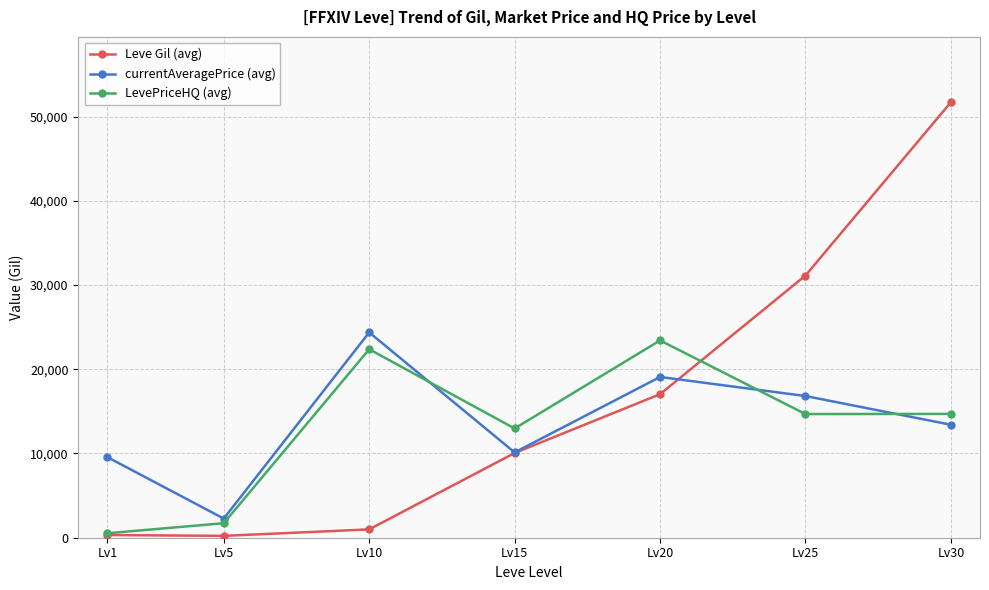

List the series in order of their peak value, highest first.

Leve Gil (avg), currentAveragePrice (avg), LevePriceHQ (avg)